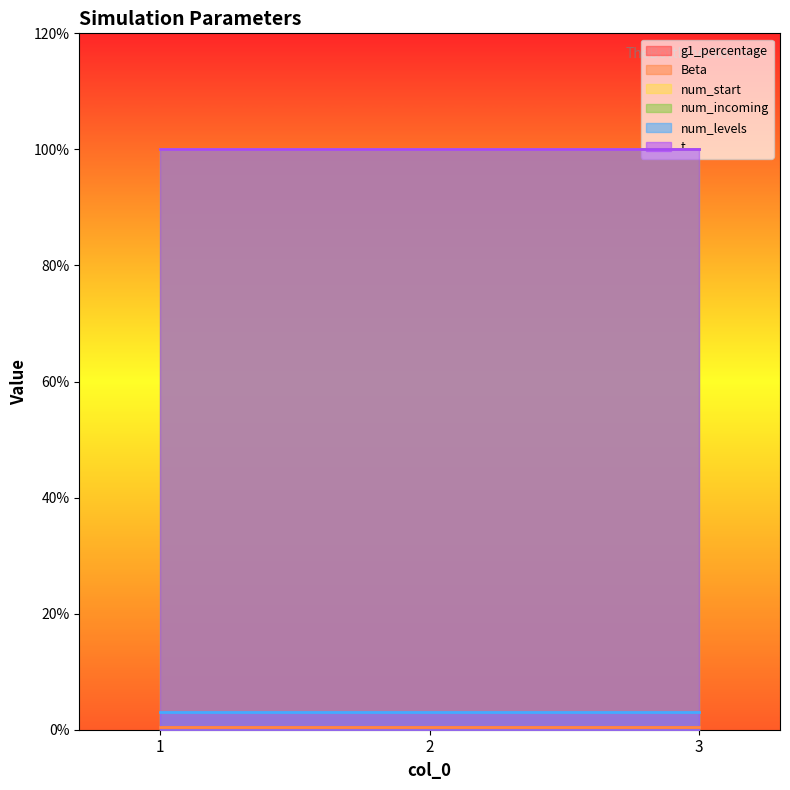

What is the approximate value of num_start at 2?

100.0